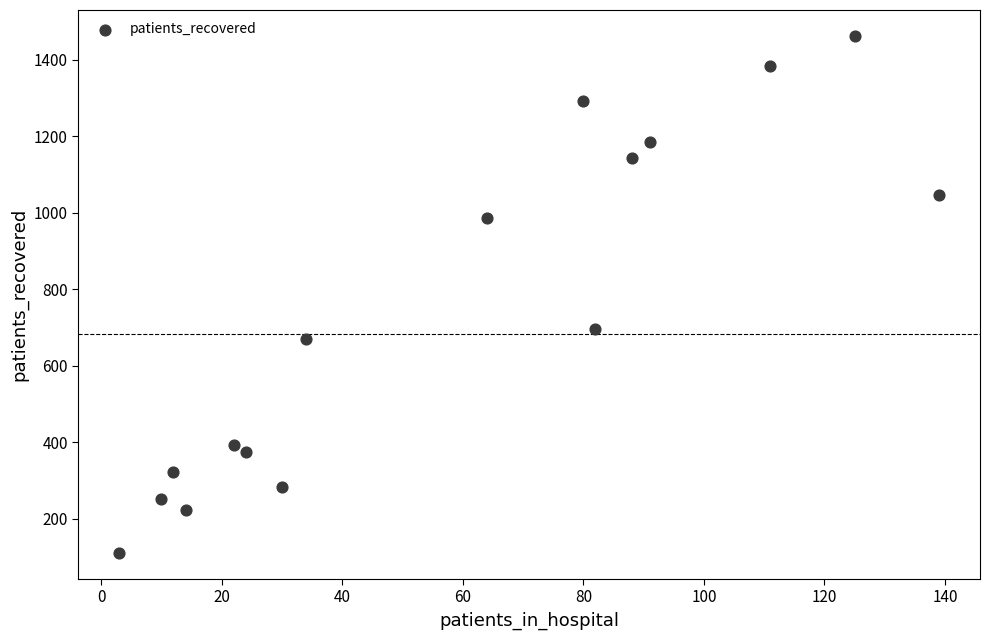

What Y value in the scatter plot is closest to 786?

695